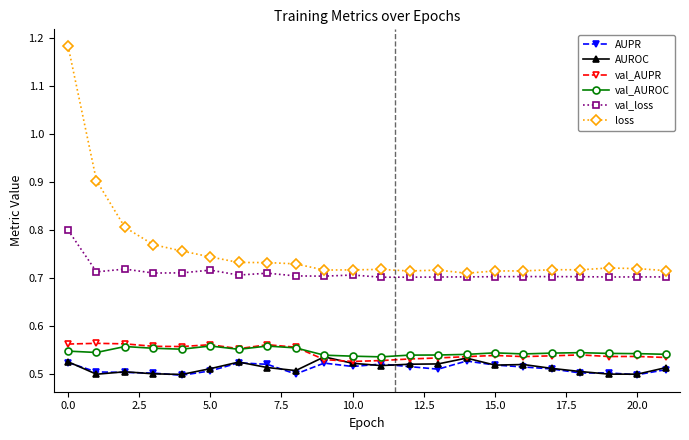

True or false: AUPR and val_loss cross at least once.

False